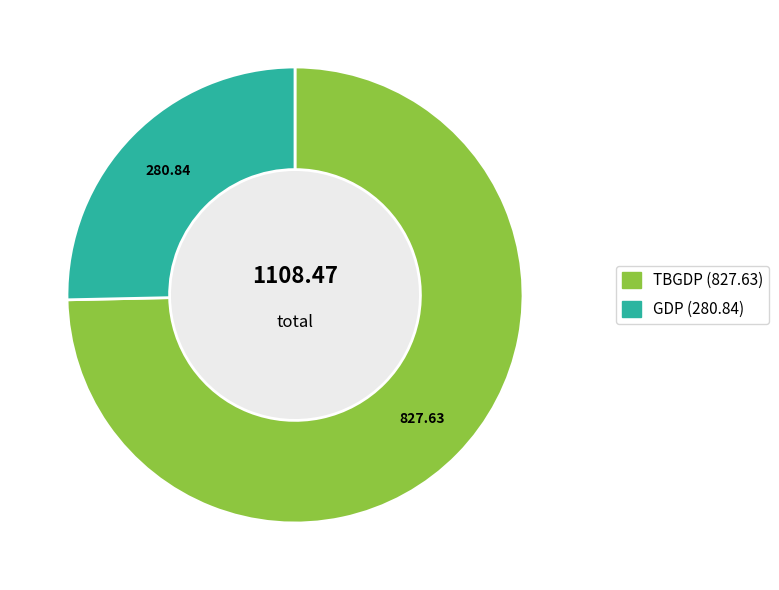

Is there a majority slice in this chart?

Yes